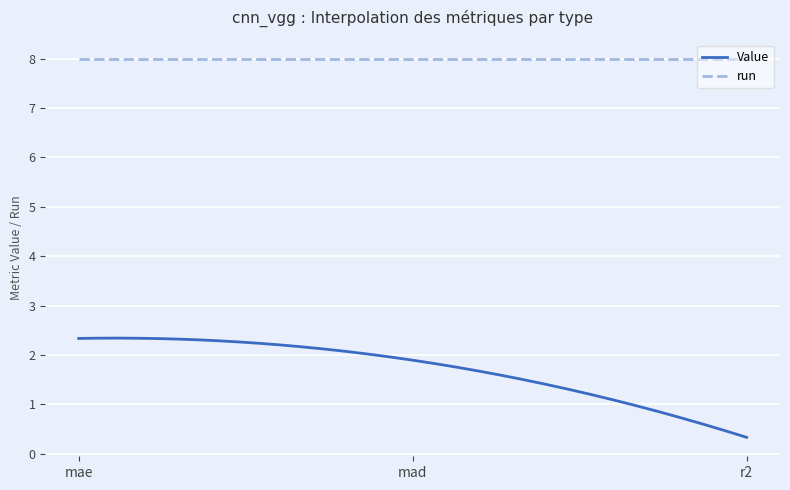

Reading left to right, what are all the values shown in this chart?

mae=2.3	mad=1.9	r2=0.3